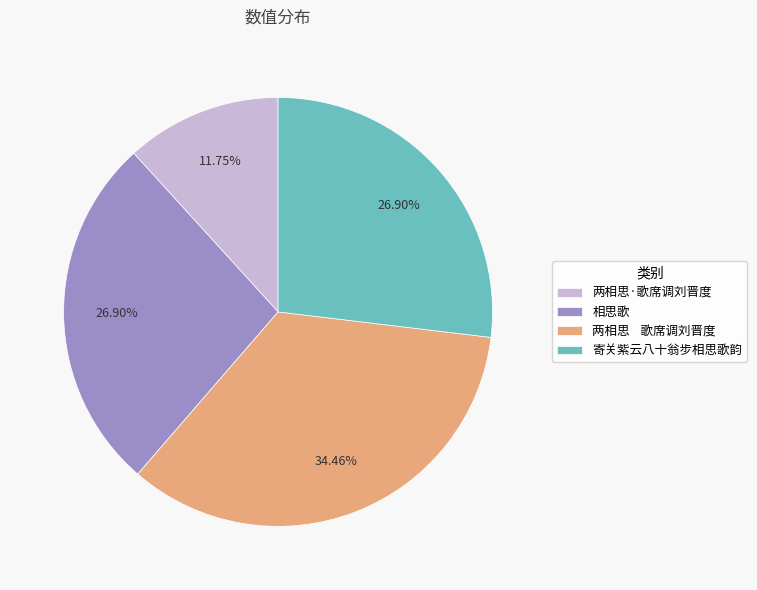

What percentage is NOT represented by 相思歌?

73.1%